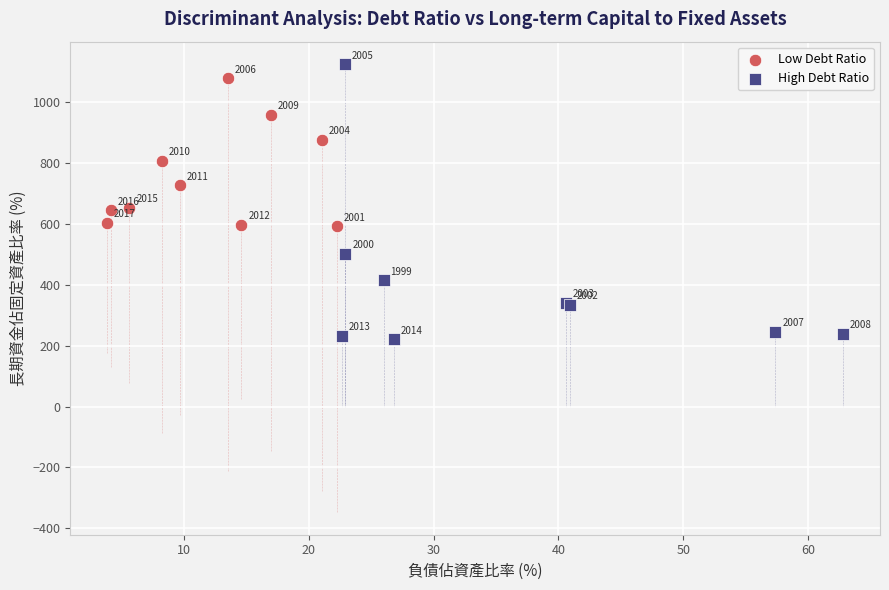

Which series has the largest Y range (max minus min)?

High Debt Ratio